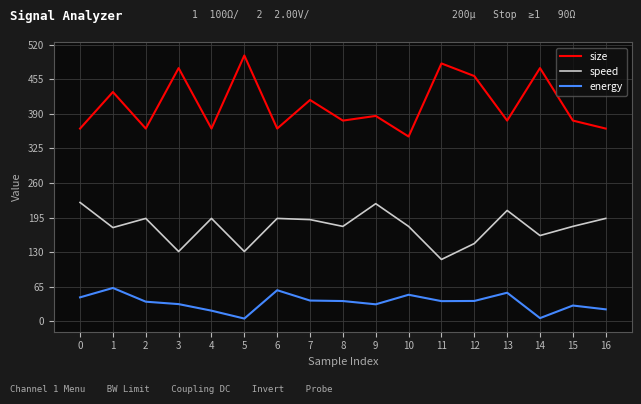

What is the minimum value shown in the chart?

5.0